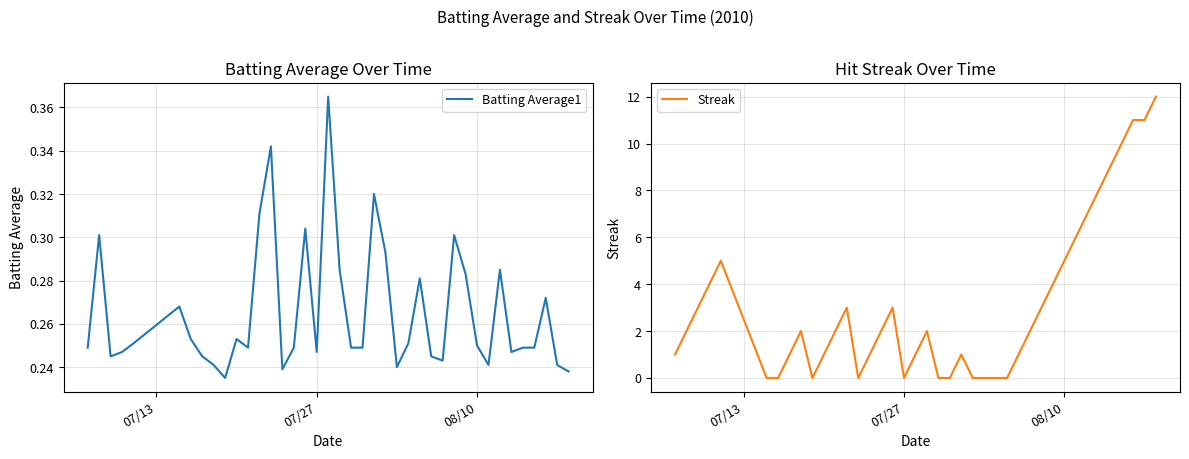

Reading right to left, transcribe all the data shown in this chart.

Batting Average1: 0.2	0.2	0.3	0.2	0.2	0.2	0.3	0.2	0.2	0.3	0.3	0.2	0.2	0.3	0.3	0.2	0.3	0.3	0.2	0.2	0.3	0.4	0.2	0.3	0.2	0.2	0.3	0.3	0.2	0.3	0.2	0.2	0.2	0.3	0.3	0.3	0.2	0.2	0.3	0.2
Streak: 12.0	11.0	11.0	10.0	9.0	8.0	7.0	6.0	5.0	4.0	3.0	2.0	1.0	0.0	0.0	0.0	0.0	1.0	0.0	0.0	2.0	1.0	0.0	3.0	2.0	1.0	0.0	3.0	2.0	1.0	0.0	2.0	1.0	0.0	0.0	5.0	4.0	3.0	2.0	1.0